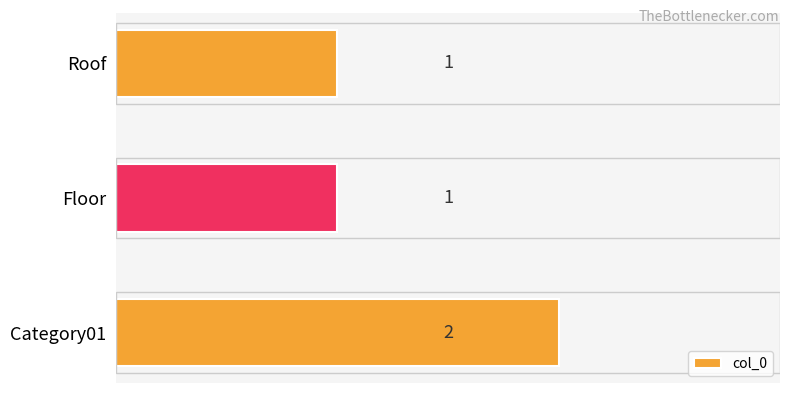

Which has a higher value, Category01 or Roof?

Category01